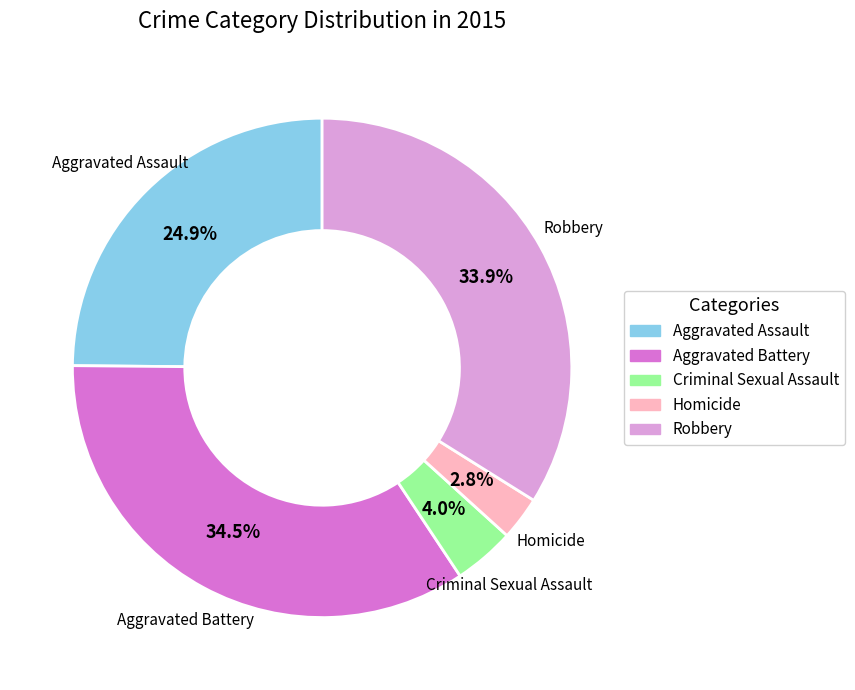

Is there a majority slice in this chart?

No